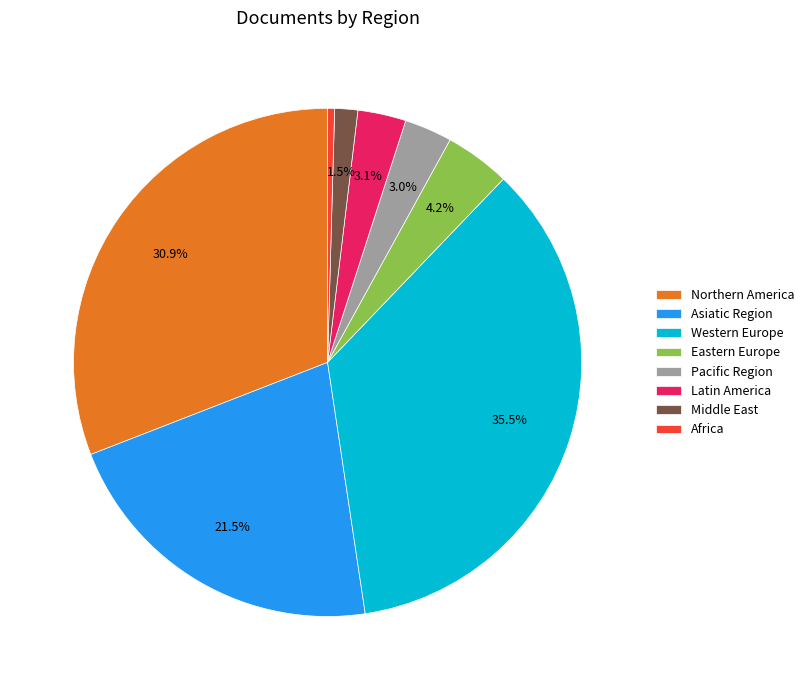

Is there a majority slice in this chart?

No